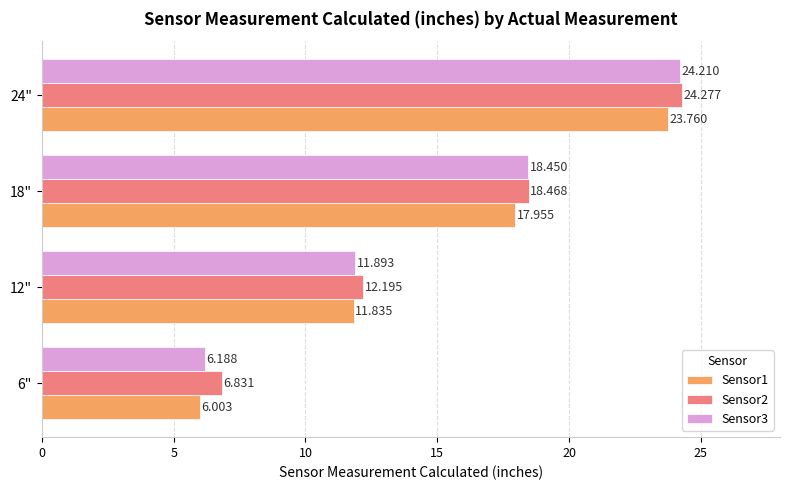

Is the value of Sensor3 at 24" greater than the value of Sensor2 at 24"?

No